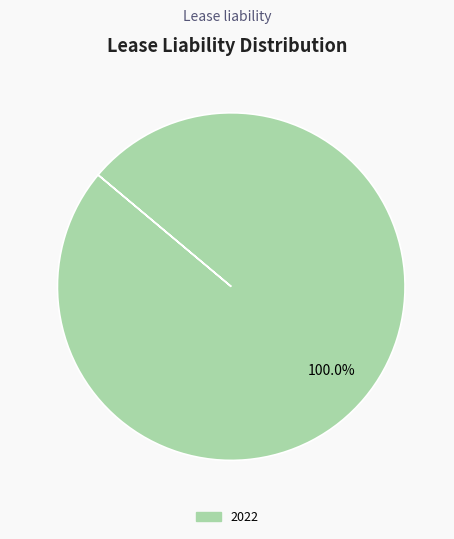

Which slice represents more than half of the pie?

2022